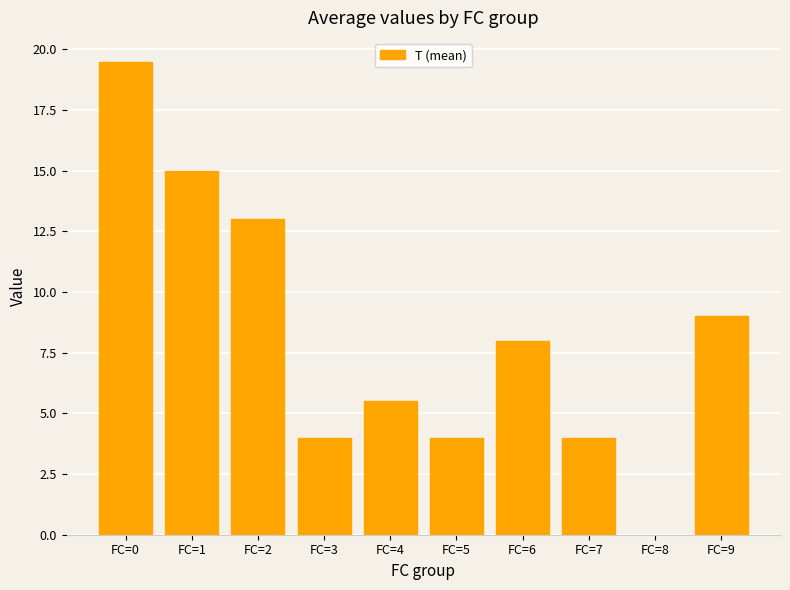

True or false: the data shows 15.7 at FC=9.

False